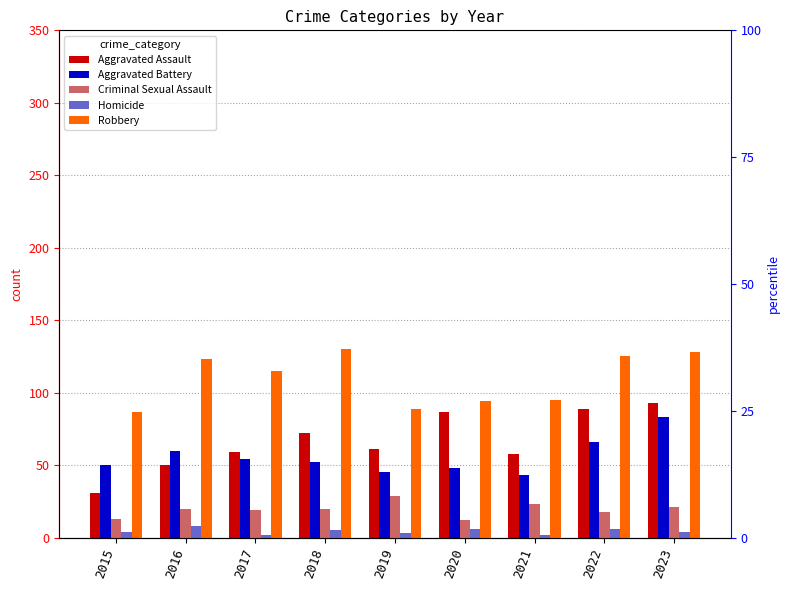

How many bars are there in total?

45